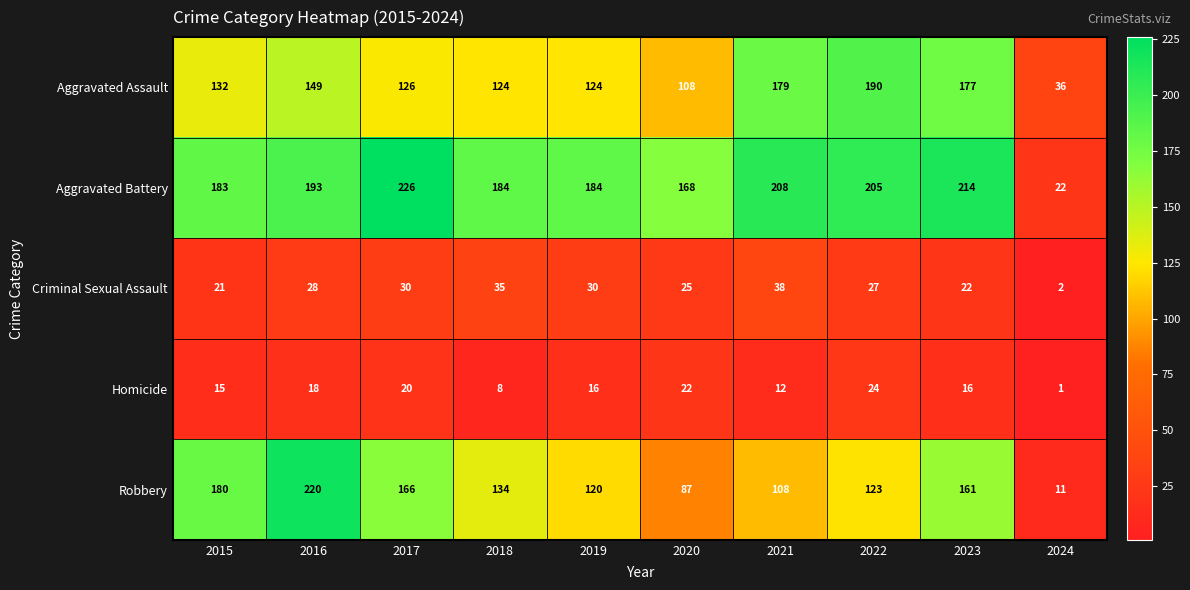

What is the sum of all Aggravated Battery values?

1787